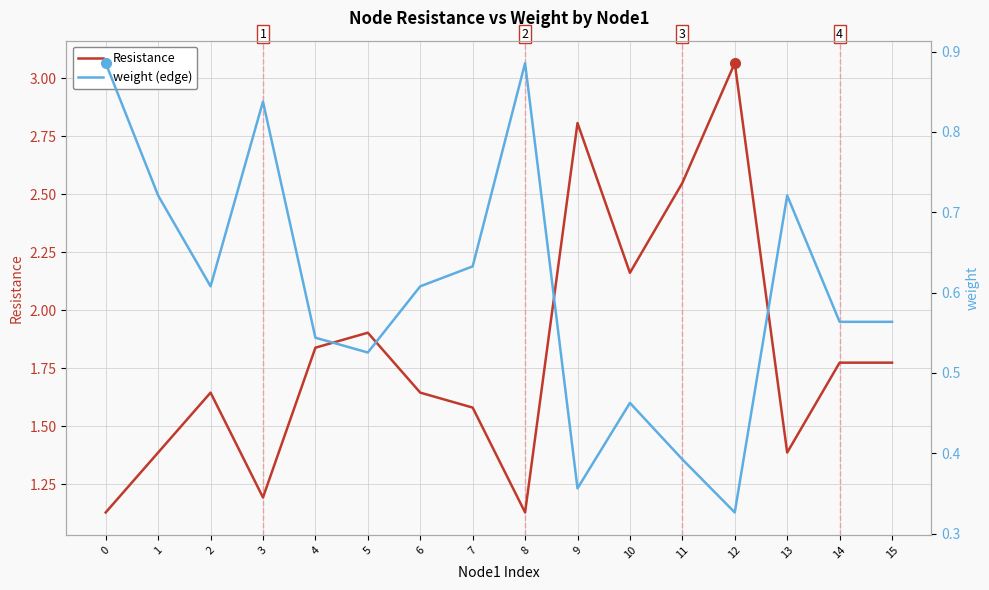

What is the sum of all Resistance values?

29.0